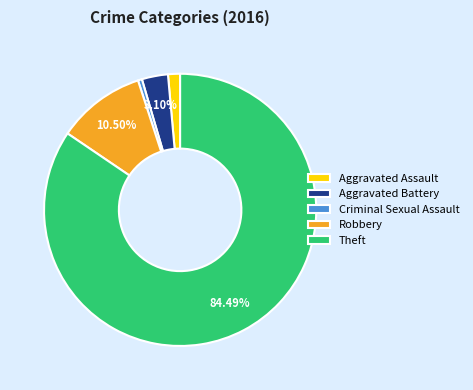

Between Robbery and Theft, which is larger?

Theft